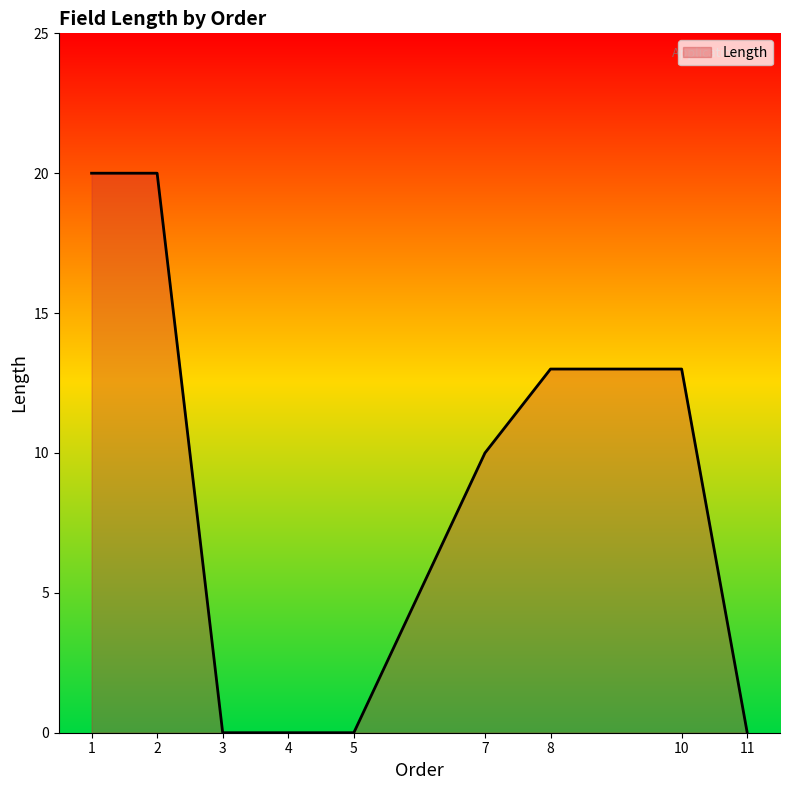

Does the chart display data point markers on the line(s)?

No